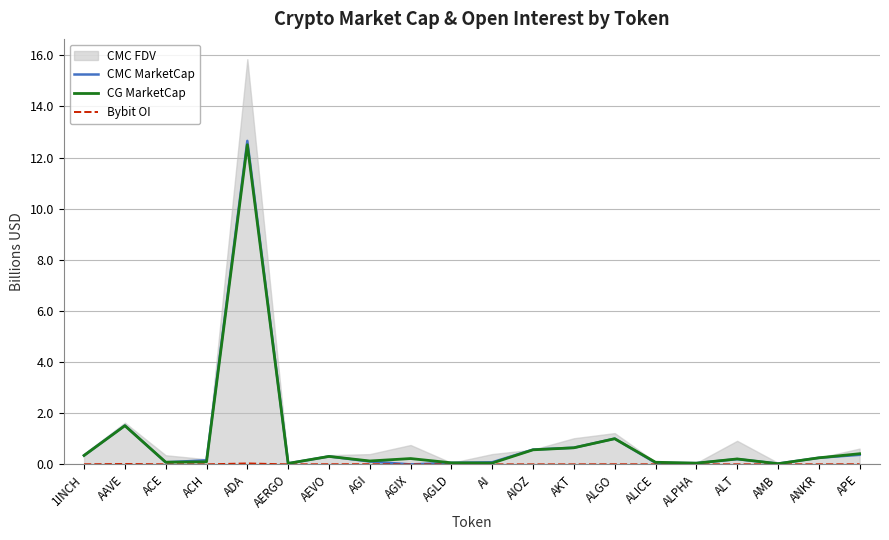

Where is CMC MarketCap nearest to the value 6?

AAVE